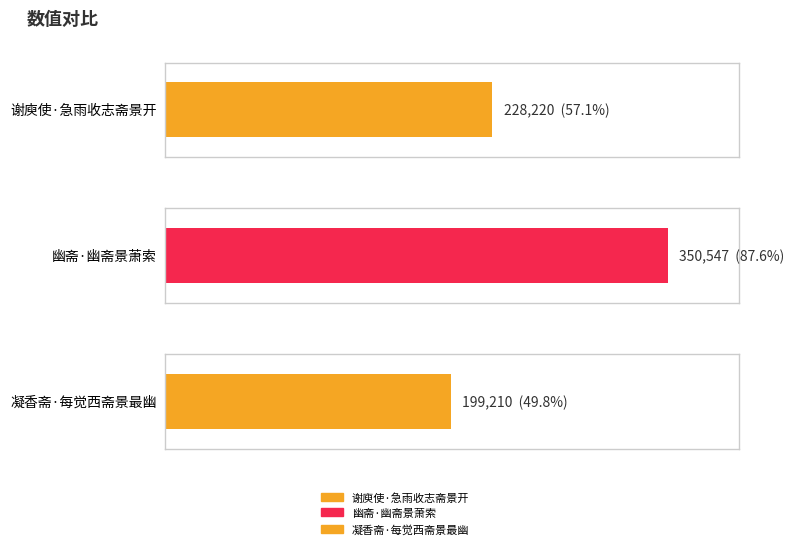

What is the minimum value shown in the chart?

199210